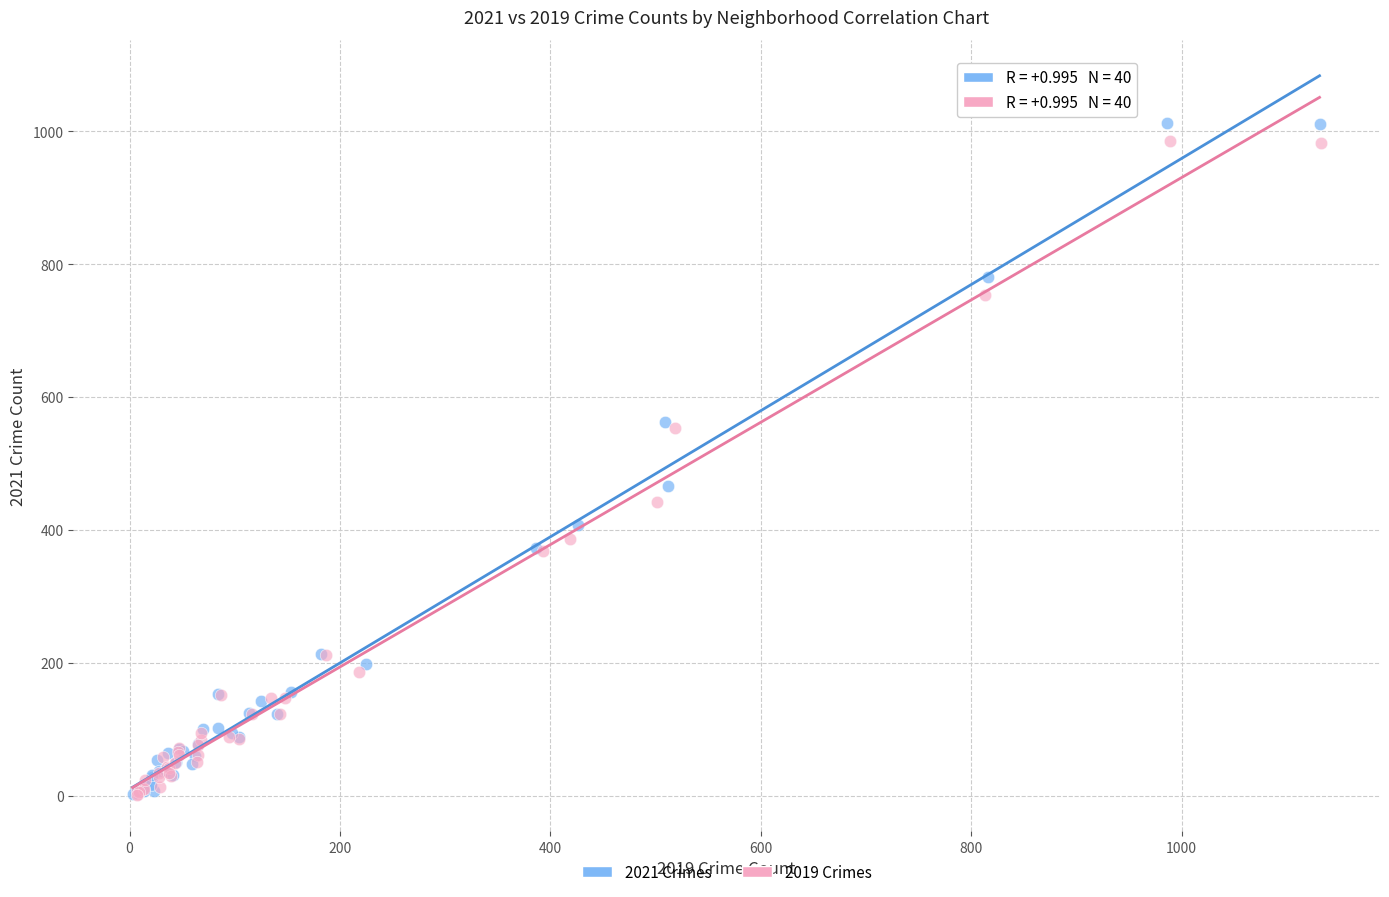

Which series has the largest Y range (max minus min)?

2021 Crimes